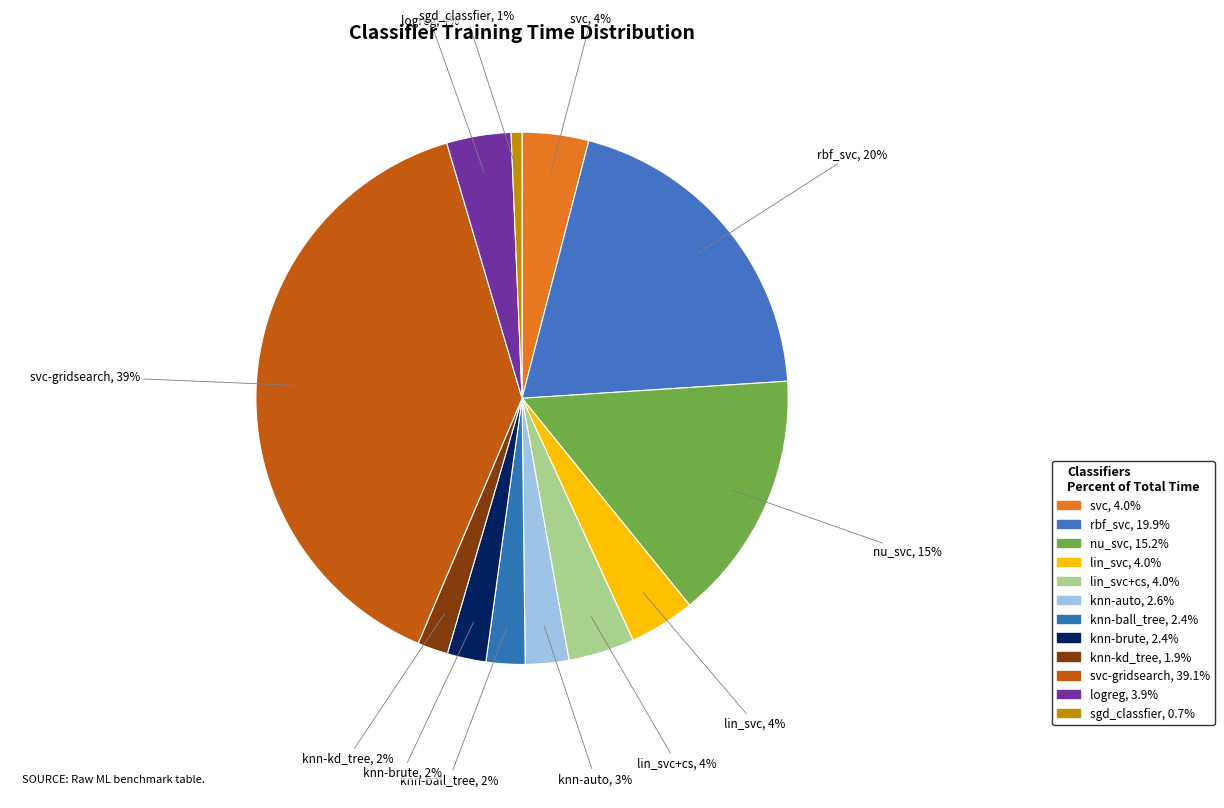

Does any single category account for the majority?

No